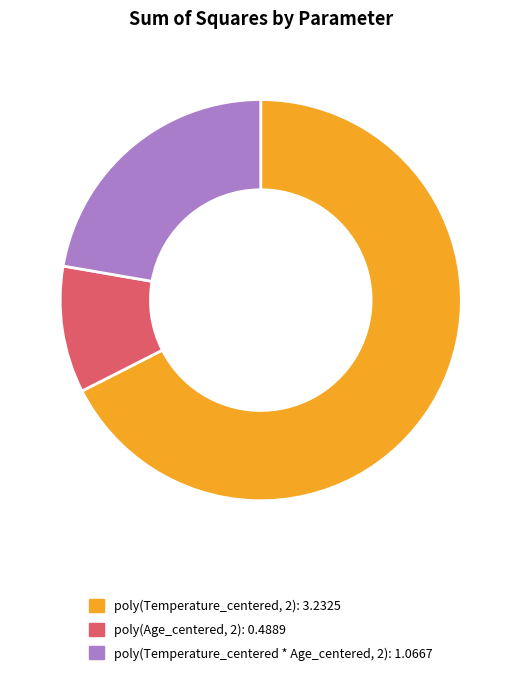

Is there any slice that represents more than half of the pie?

Yes